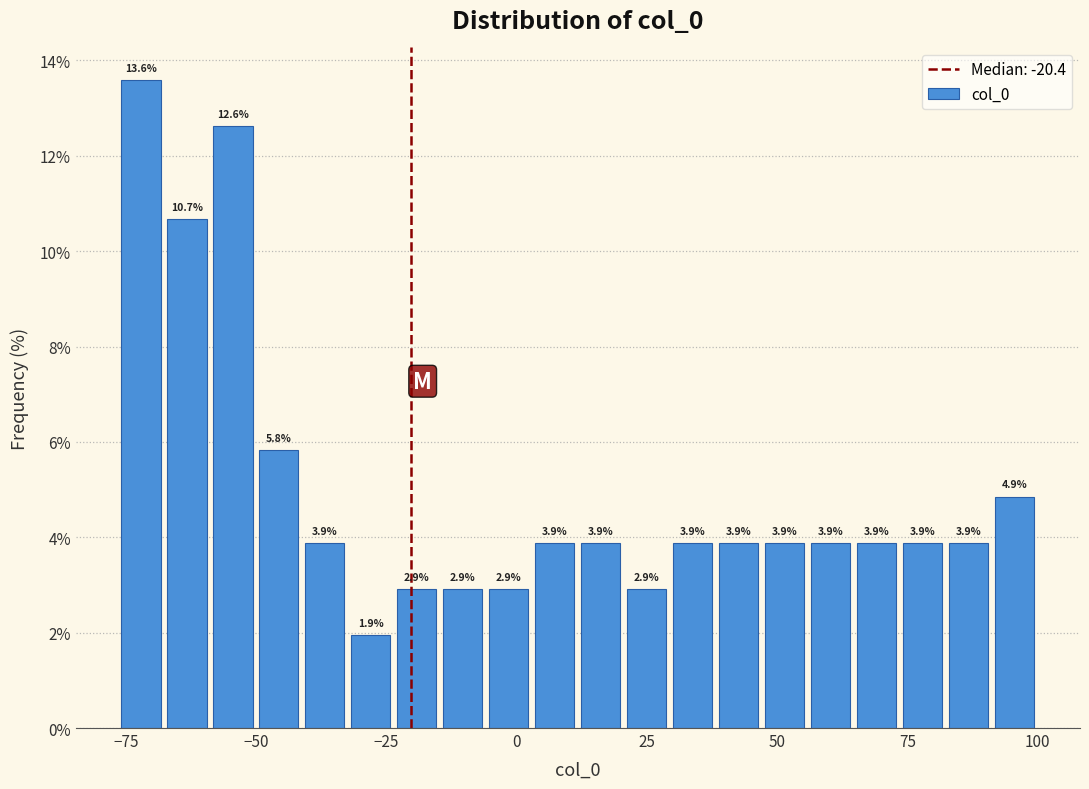

Around what value on the x-axis is the tallest bar? Give the approximate position of its centre, as read against the axis.

-70